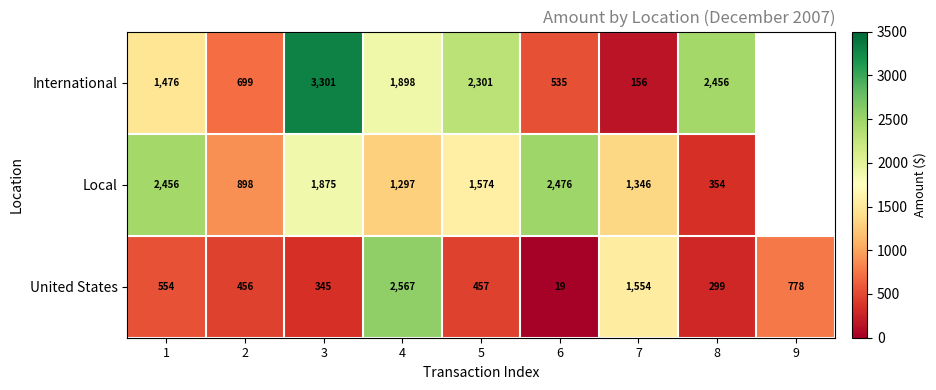

How many values in the United States series are below 457?

4